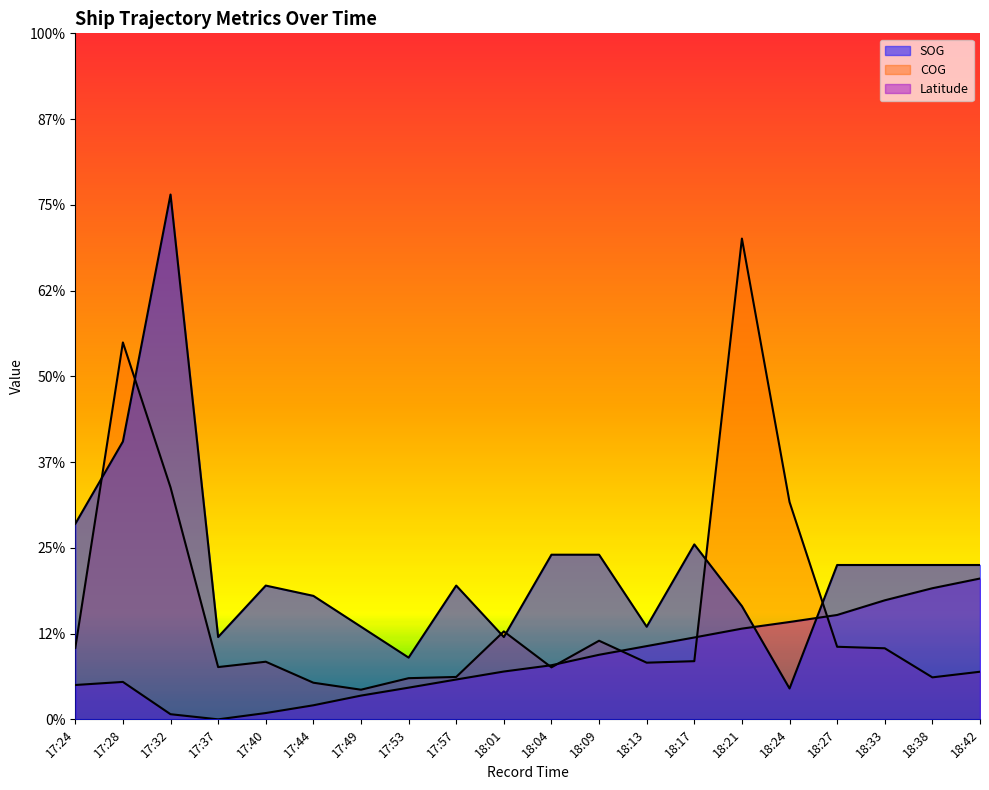

Where is the first local maximum for Latitude?

17:28